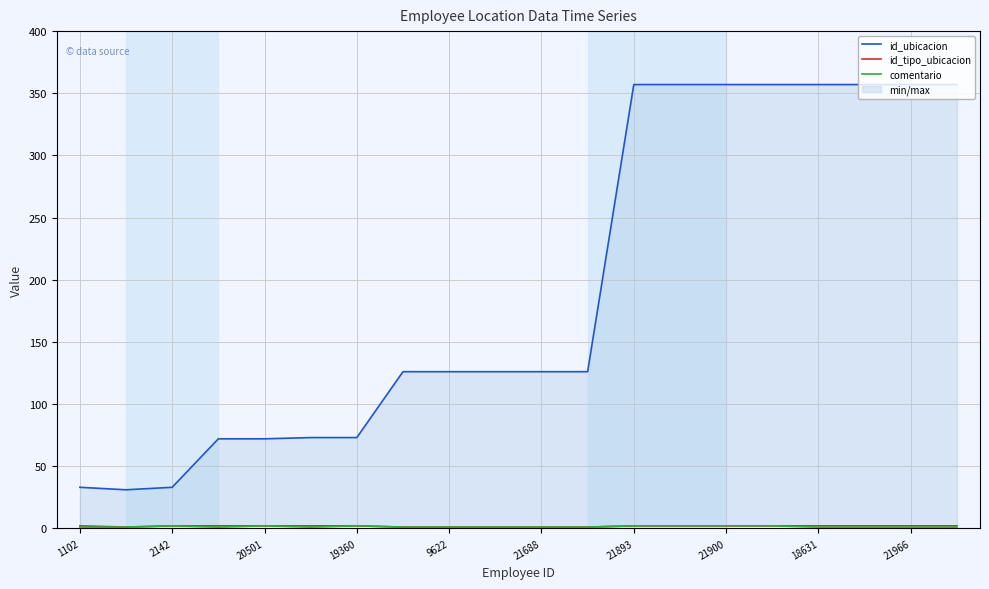

What are all the series names shown in the legend?

id_ubicacion, id_tipo_ubicacion, comentario